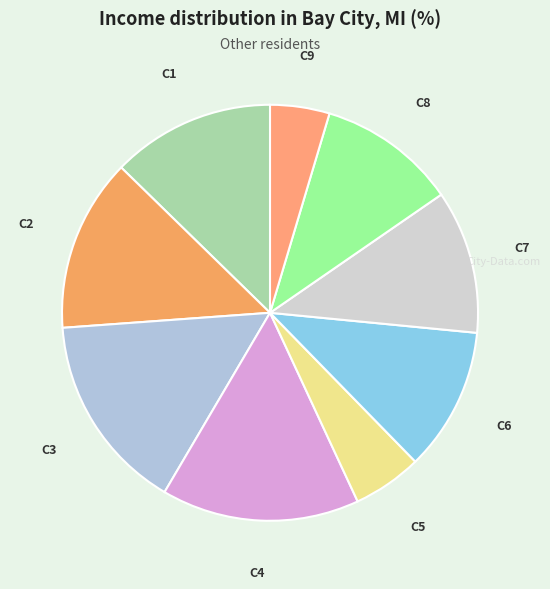

What is the ratio of the value at C2 to the value at C9?

2.9